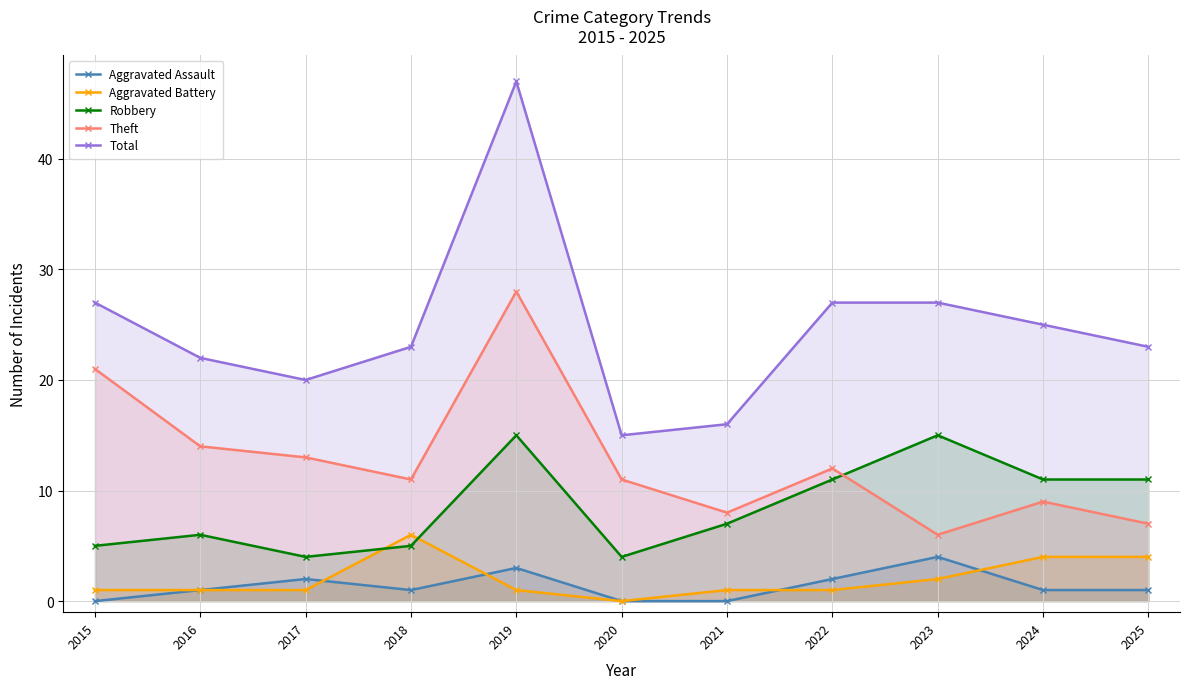

How many categories are shown in the chart?

11